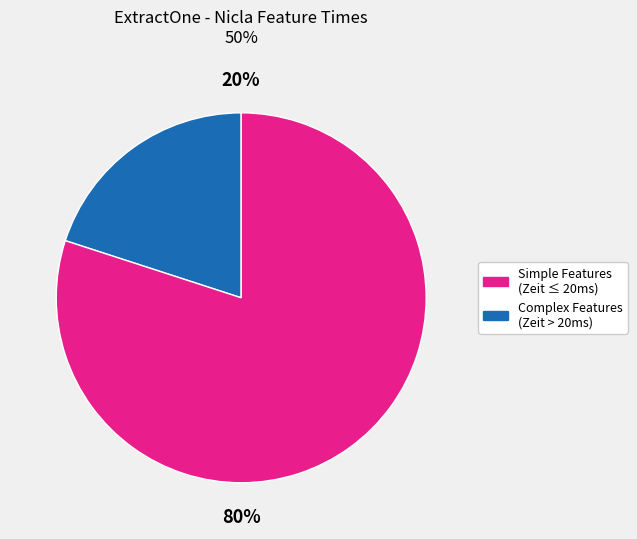

Does any single category account for the majority?

Yes